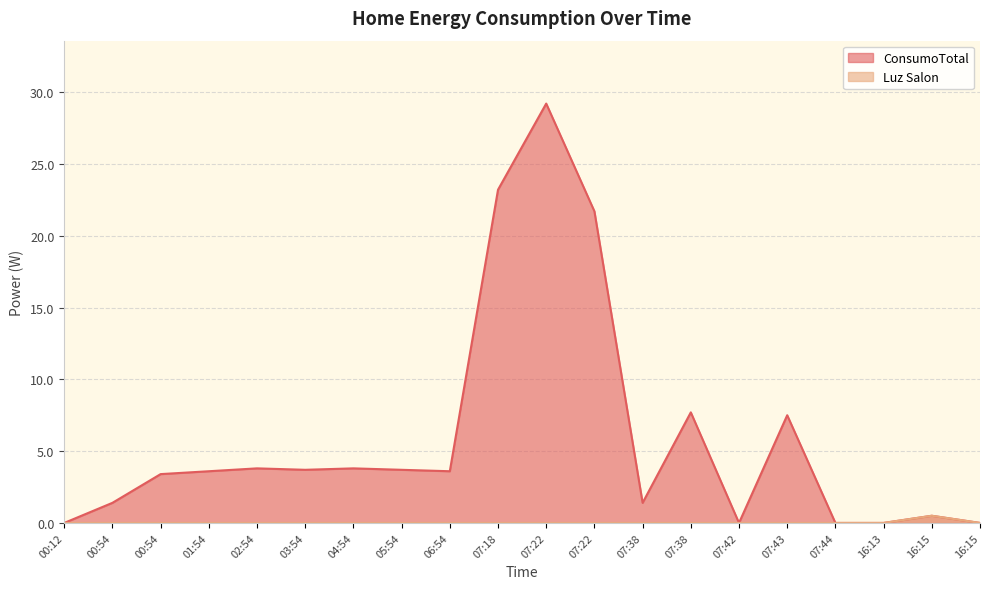

Reading left to right, what are all the values shown in this chart?

ConsumoTotal: 0.0	1.4	3.4	3.6	3.8	3.7	3.8	3.7	3.6	23.2	29.2	21.7	1.4	7.7	0.0	7.5	0.0	0.0	0.5	0.0
Luz Salon: 0.0	0.0	0.0	0.0	0.0	0.0	0.0	0.0	0.0	0.0	0.0	0.0	0.0	0.0	0.0	0.0	0.0	0.0	0.5	0.0